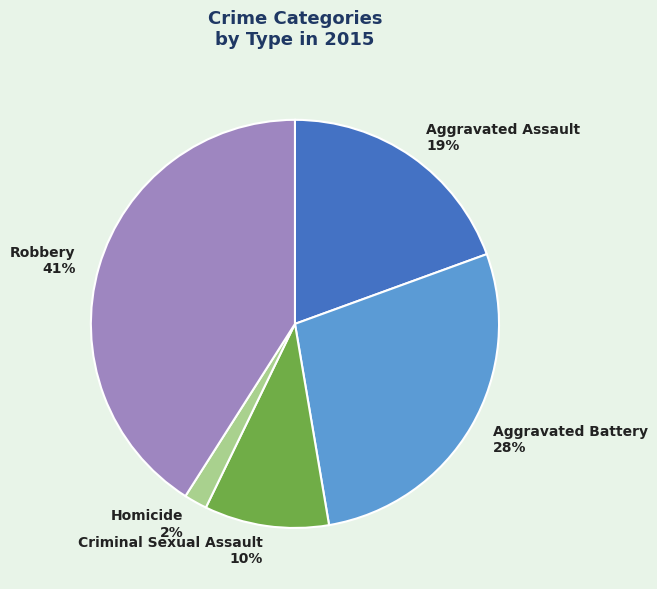

The Aggravated Assault slice represents 6% of the pie. True or false?

False